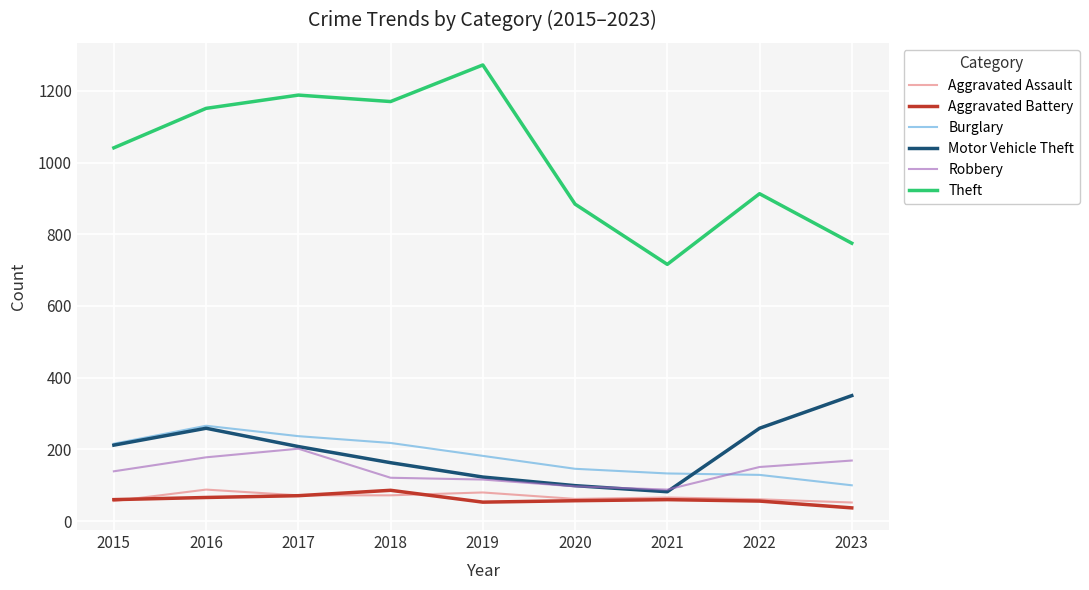

At which category does Motor Vehicle Theft reach its first local valley?

2021